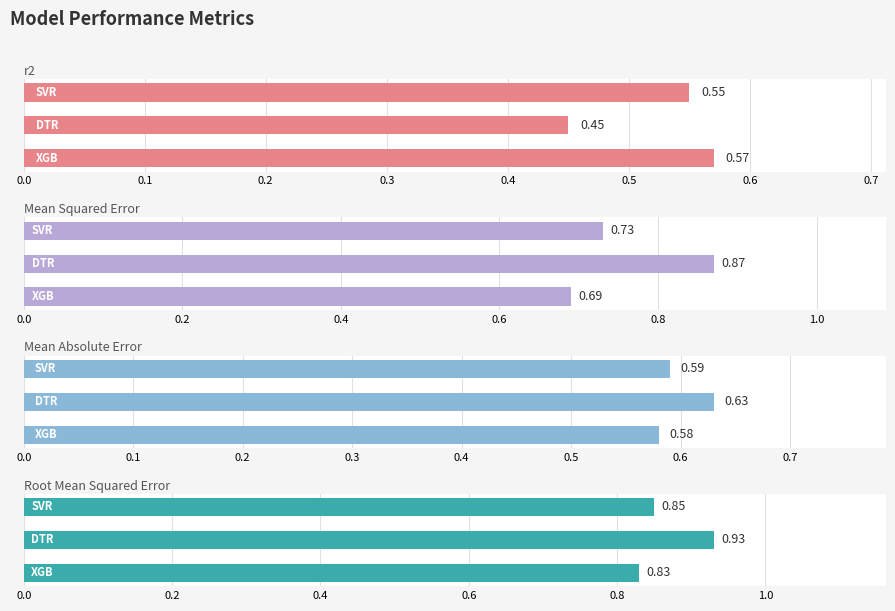

At how many categories does at least one series exceed 0?

3